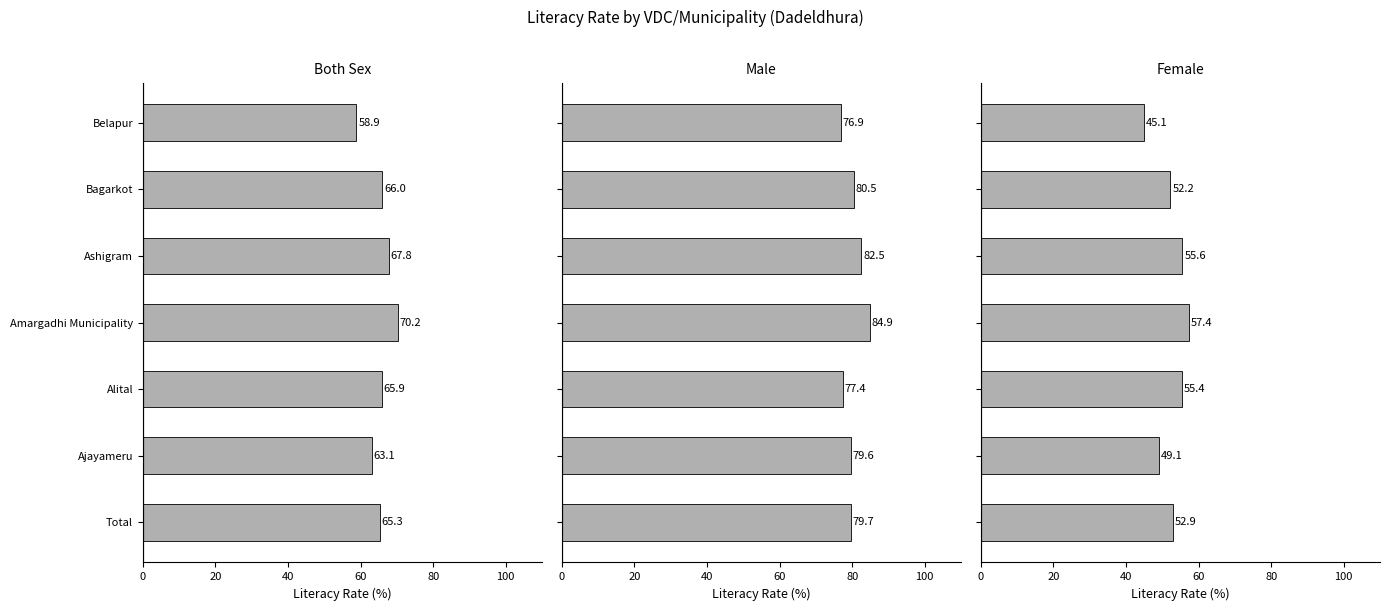

List the series in order of their overall mean, lowest first.

Female - Literacy Rate, Both Sex - Literacy Rate, Male - Literacy Rate